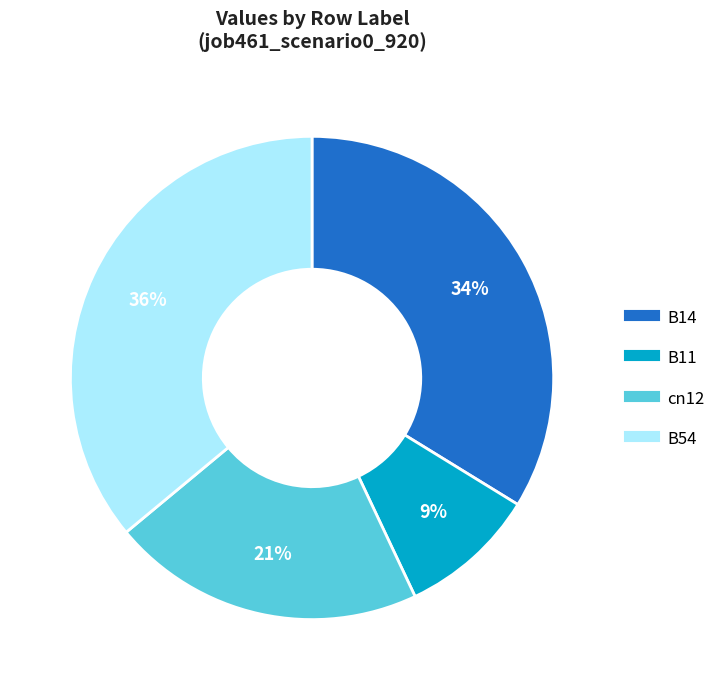

Does any single category account for the majority?

No